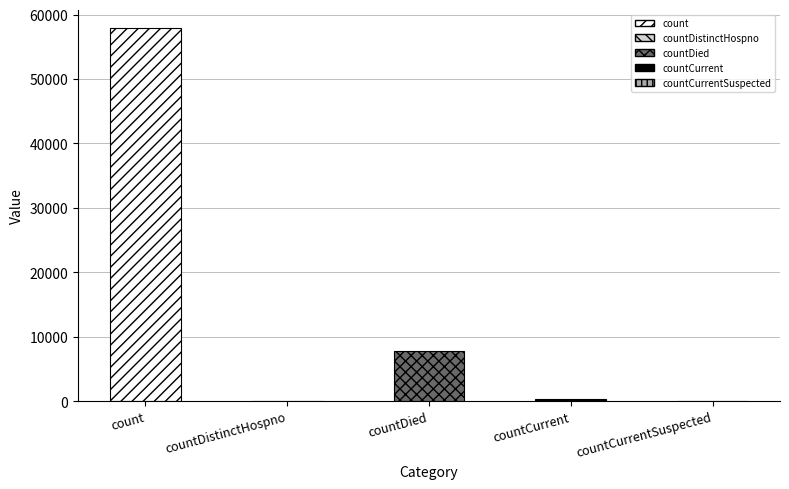

What is the sum of all values?

65956